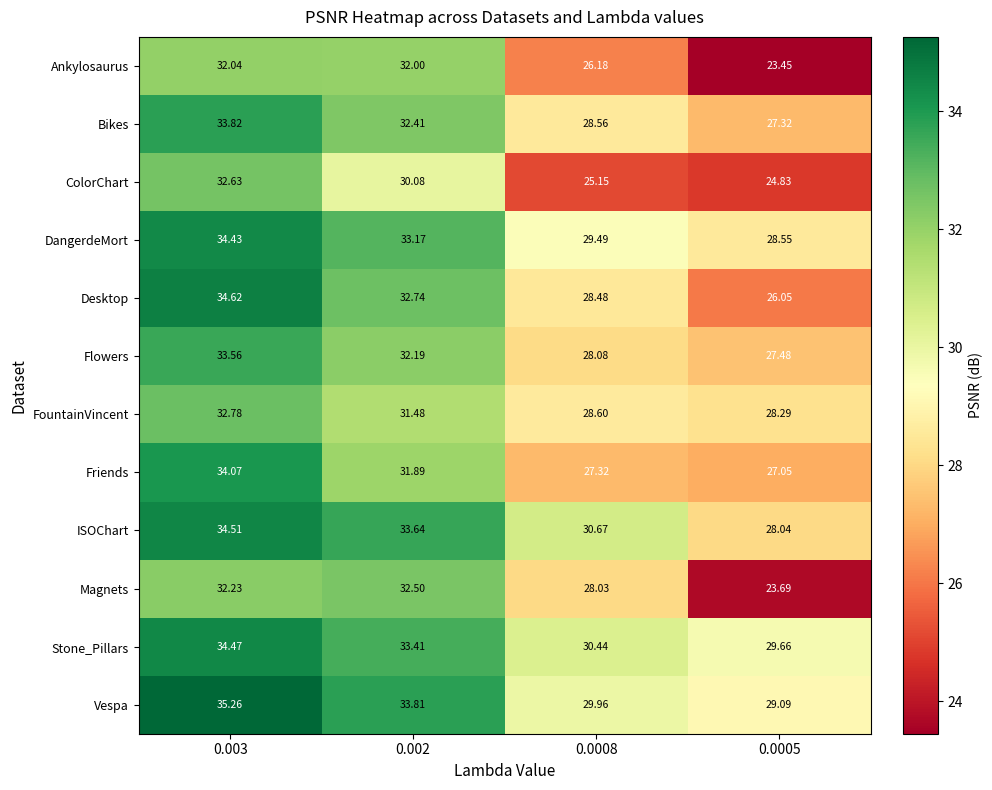

At how many categories does at least one series exceed 35?

1